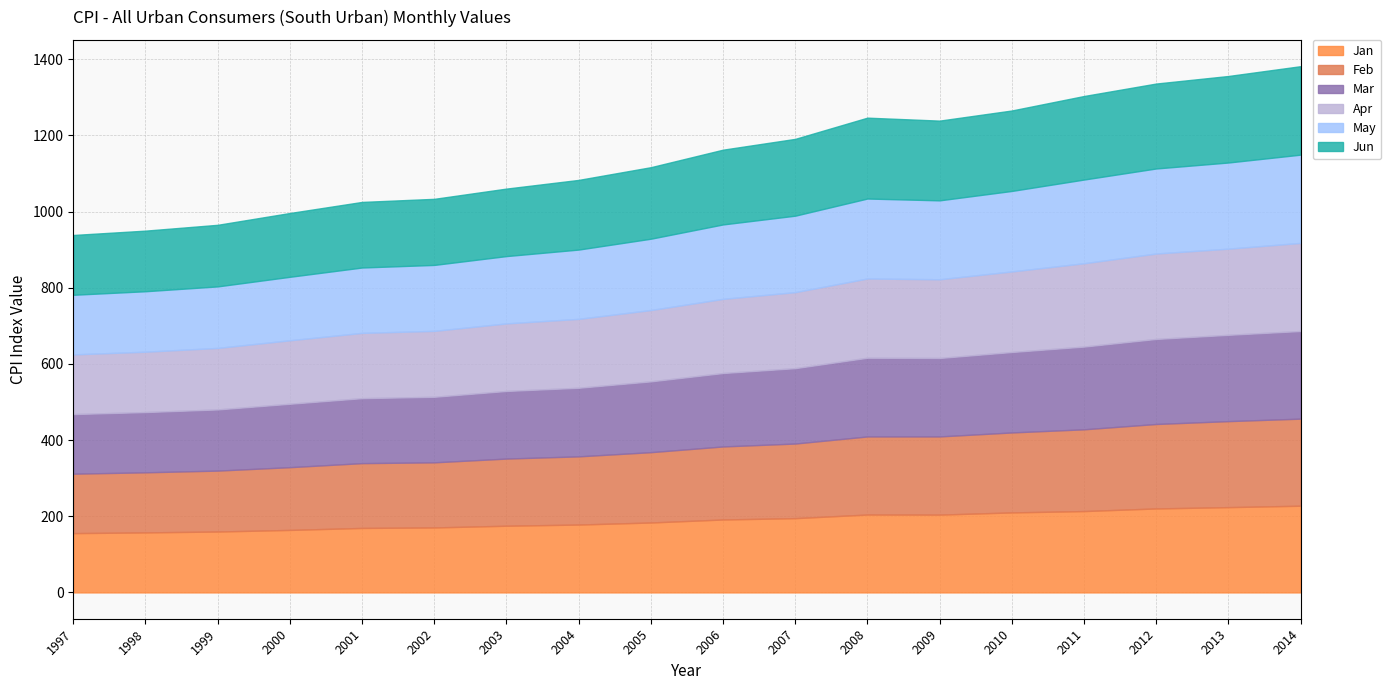

What is the sum of the Jun values at 2014 and 2001?

404.5